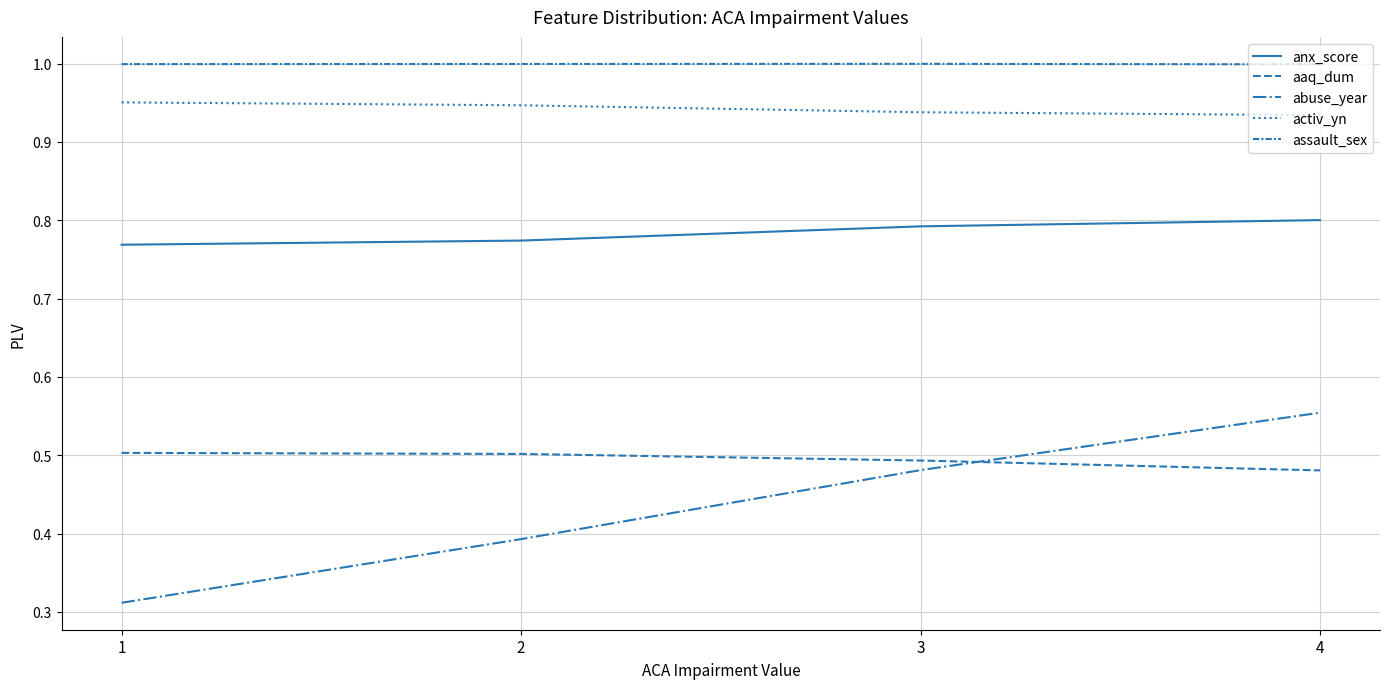

How many lines are shown in the chart?

5